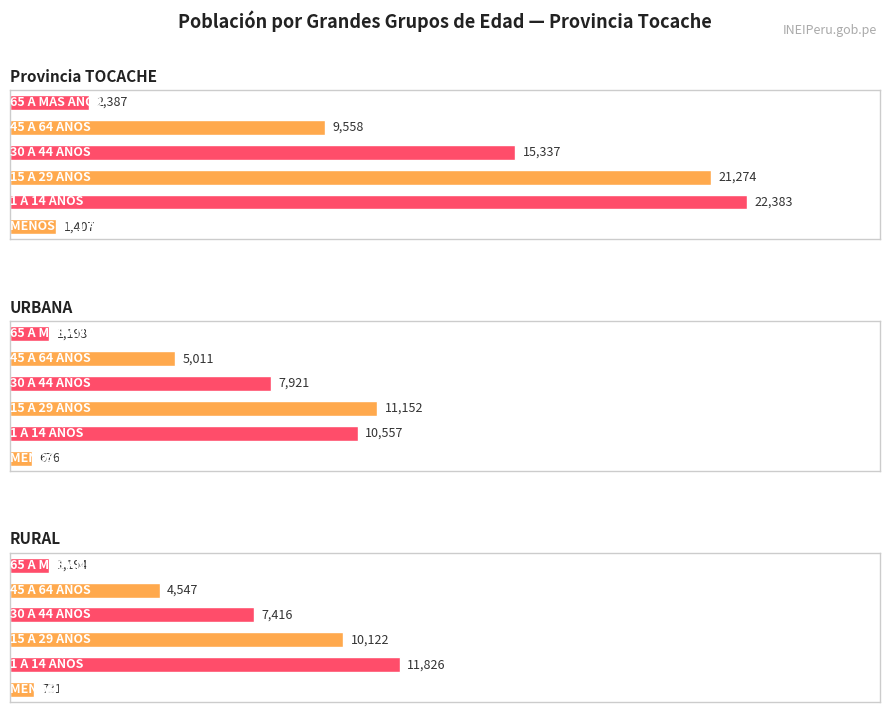

At which label does 15 A 29 AÑOS first exceed 11152?

Provincia TOCACHE